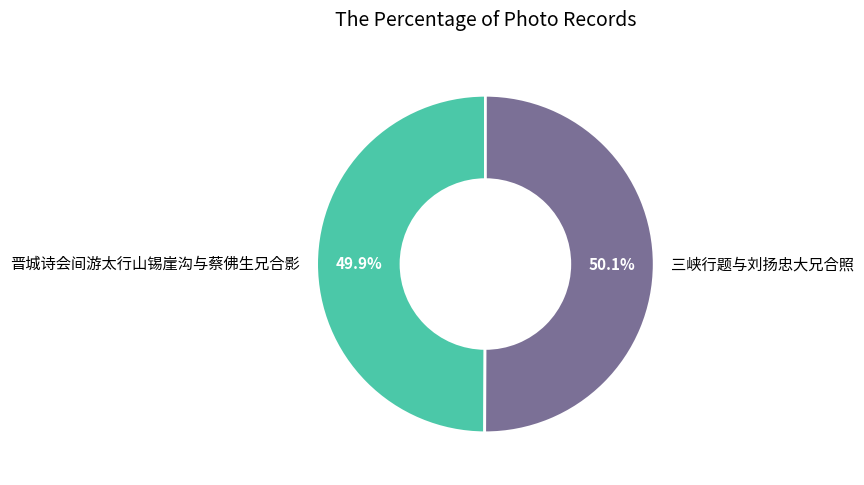

Combined, do 三峡行题与刘扬忠大兄合照 and 晋城诗会间游太行山锡崖沟与蔡佛生兄合影 account for over 50%?

Yes